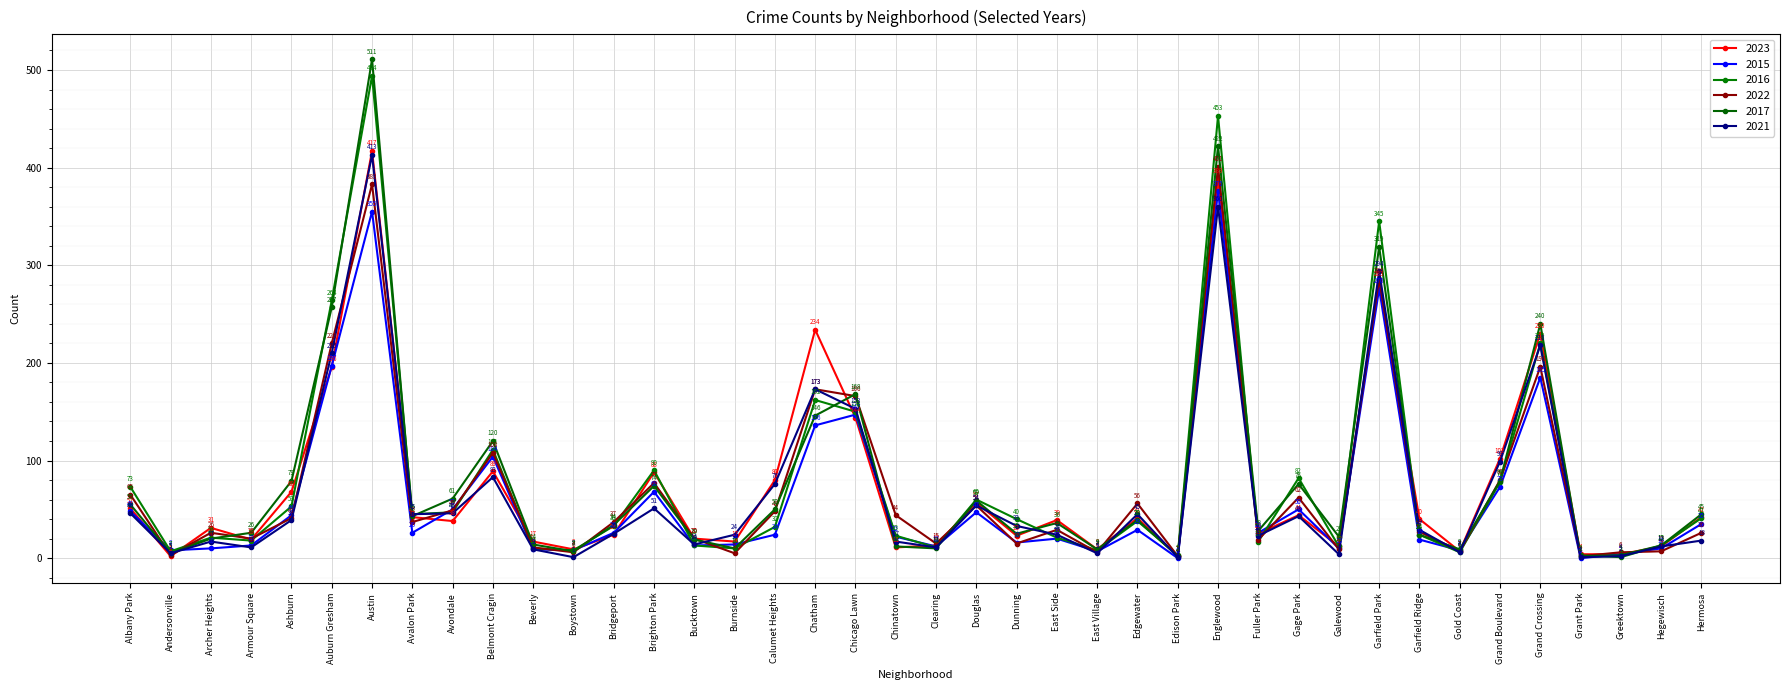

Rank the categories by 2017 value from lowest to highest.

Edison Park, Grant Park, Greektown, Andersonville, Boystown, East Village, Gold Coast, Burnside, Clearing, Chinatown, Hegewisch, Beverly, Bucktown, Archer Heights, Galewood, Garfield Ridge, Dunning, Armour Square, Fuller Park, Bridgeport, East Side, Edgewater, Avalon Park, Hermosa, Calumet Heights, Albany Park, Douglas, Avondale, Brighton Park, Gage Park, Ashburn, Grand Boulevard, Belmont Cragin, Chatham, Chicago Lawn, Grand Crossing, Auburn Gresham, Garfield Park, Englewood, Austin